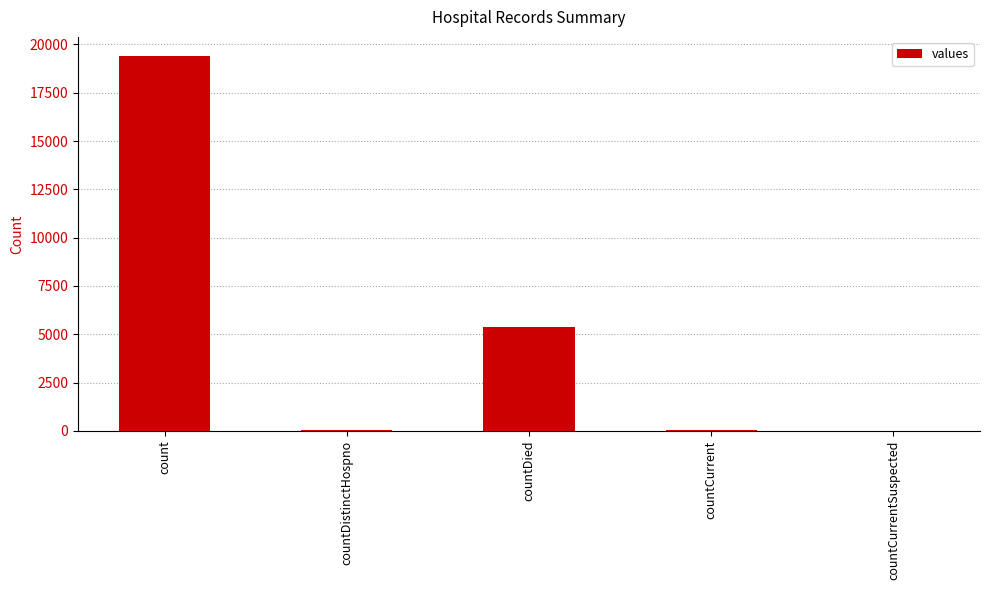

What is the maximum value shown in the chart?

19420